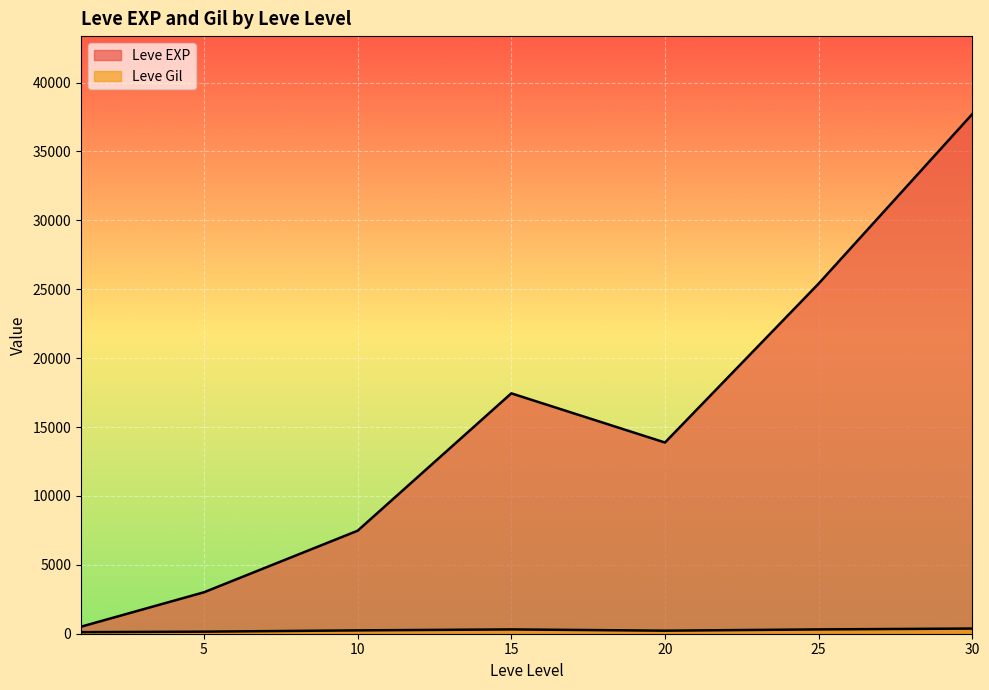

At which category is the sum across all series the highest?

30